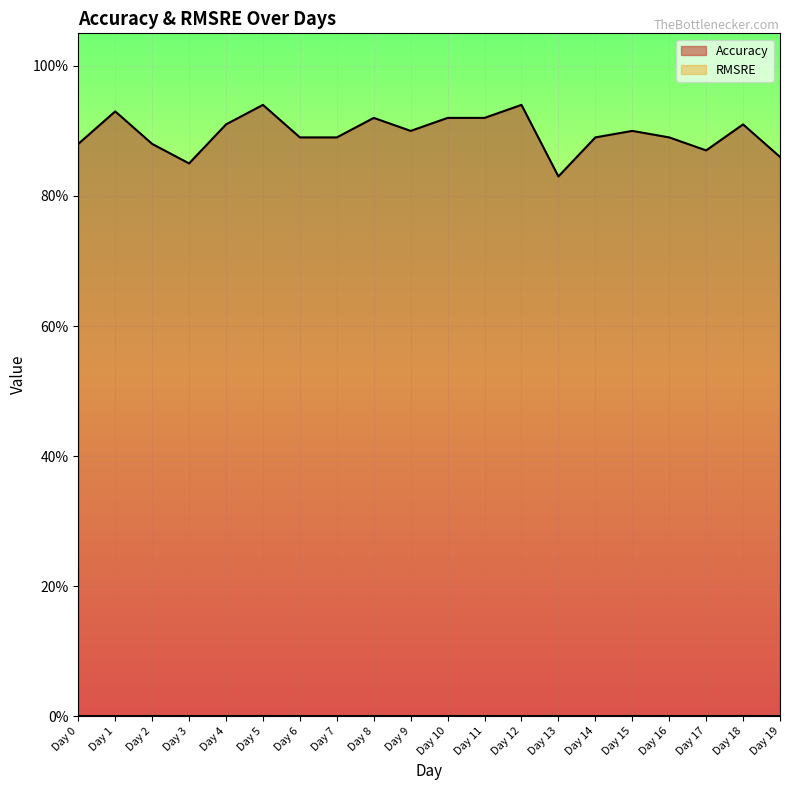

List the labels in order of value, largest first.

Day 5, Day 12, Day 1, Day 8, Day 10, Day 11, Day 4, Day 18, Day 9, Day 15, Day 6, Day 7, Day 14, Day 16, Day 0, Day 2, Day 17, Day 19, Day 3, Day 13